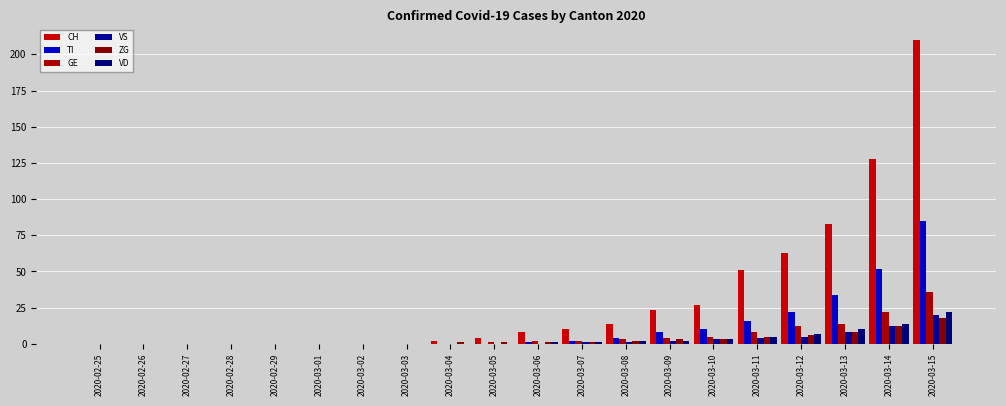

Which series changed the most between 2020-03-02 and 2020-03-06?

CH